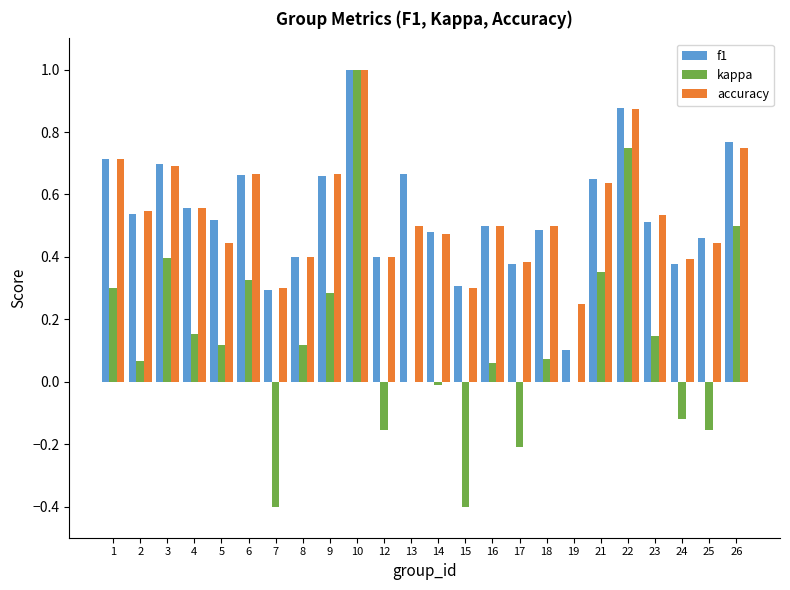

The value of kappa at 25 is -0.1. True or false?

False